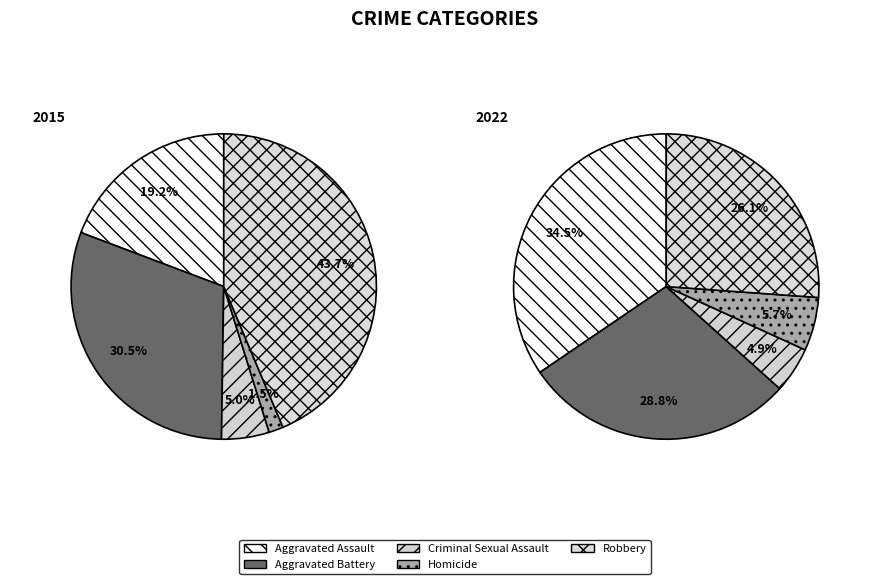

What portion of the pie excludes Criminal Sexual Assault?

95.0%